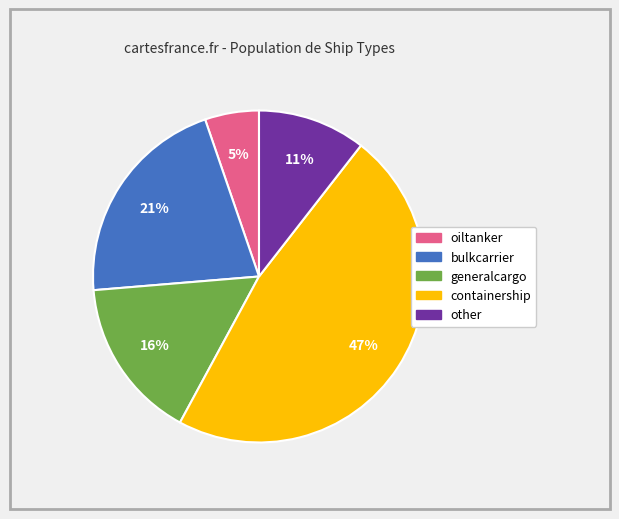

To the nearest percent, what portion does oiltanker represent?

5%